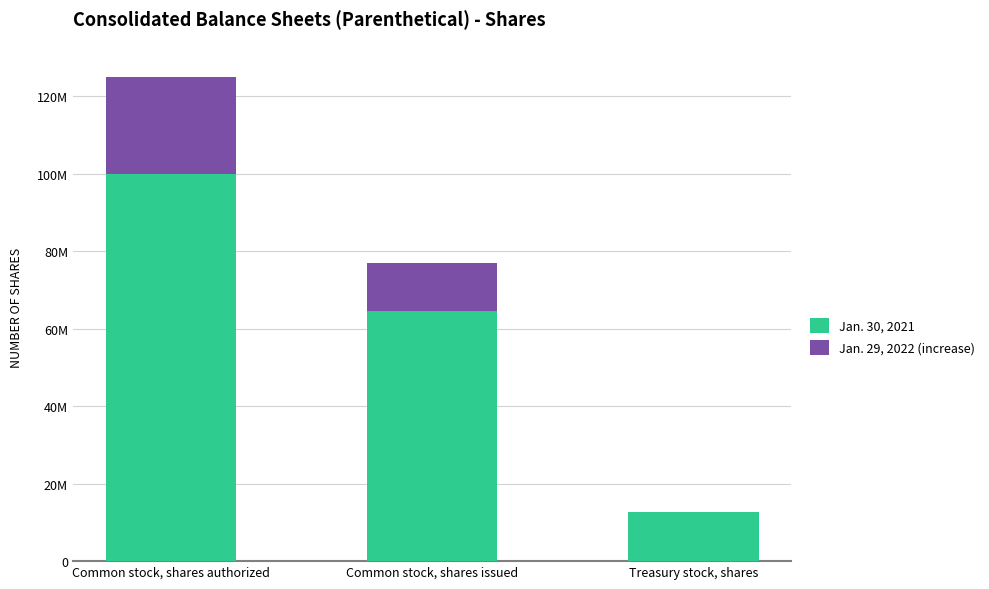

Are the bars grouped side by side (vs. stacked)?

No